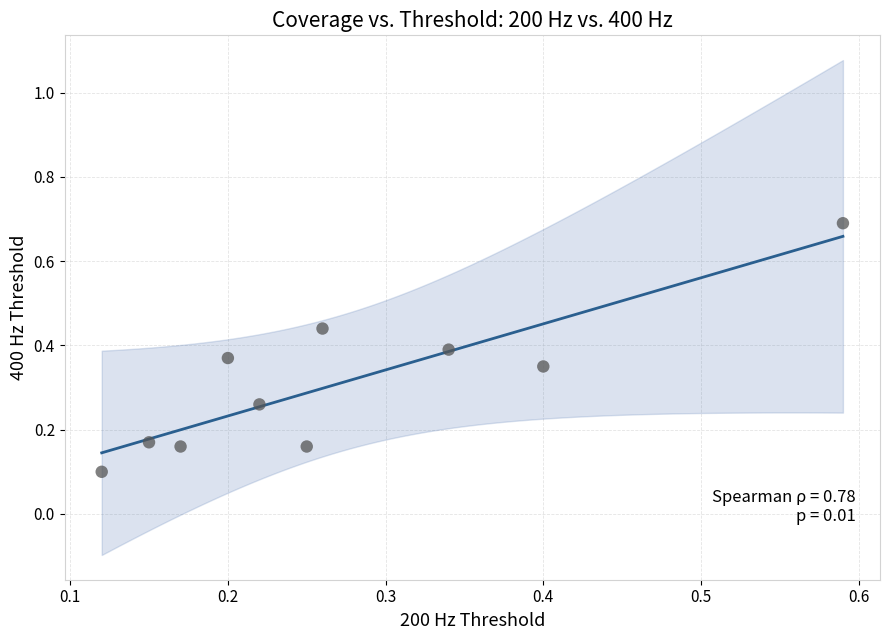

What is the range of X values (max minus min)?

0.5